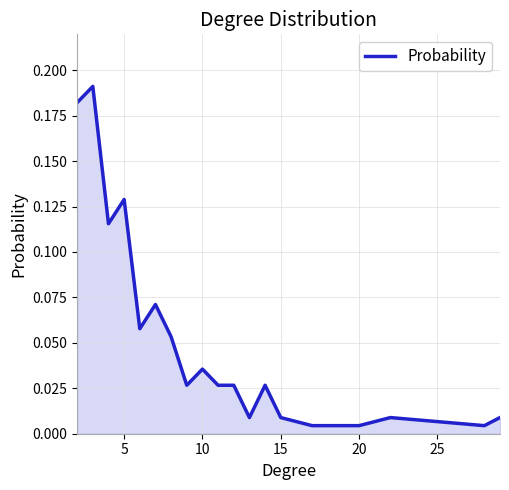

How many lines are shown in the chart?

1